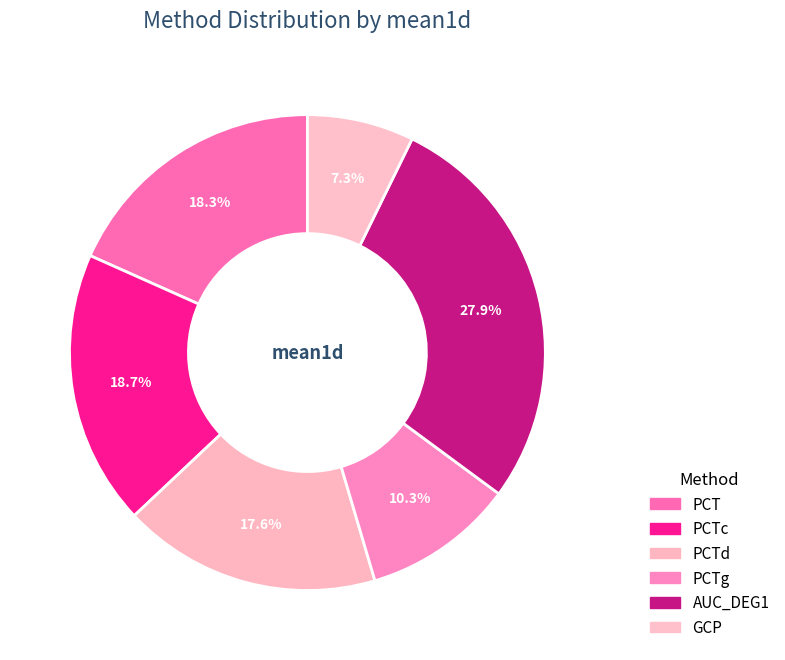

Is it true that PCTc is 31% of the pie?

False